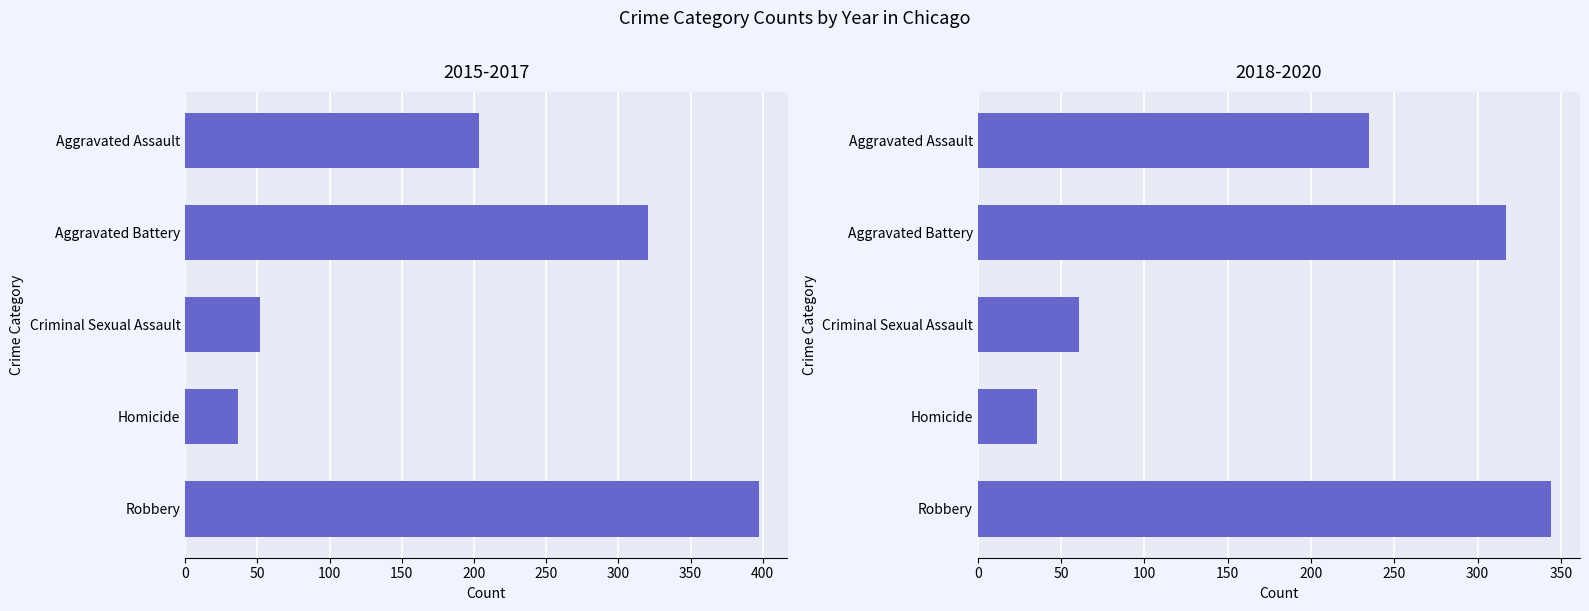

How many bars are there in total?

10